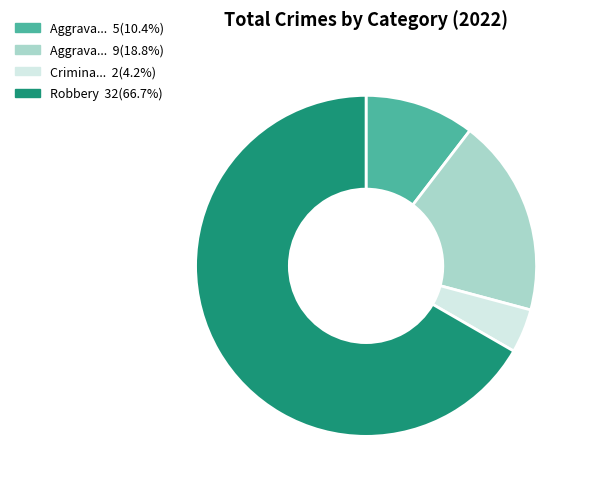

Does any single category account for the majority?

Yes